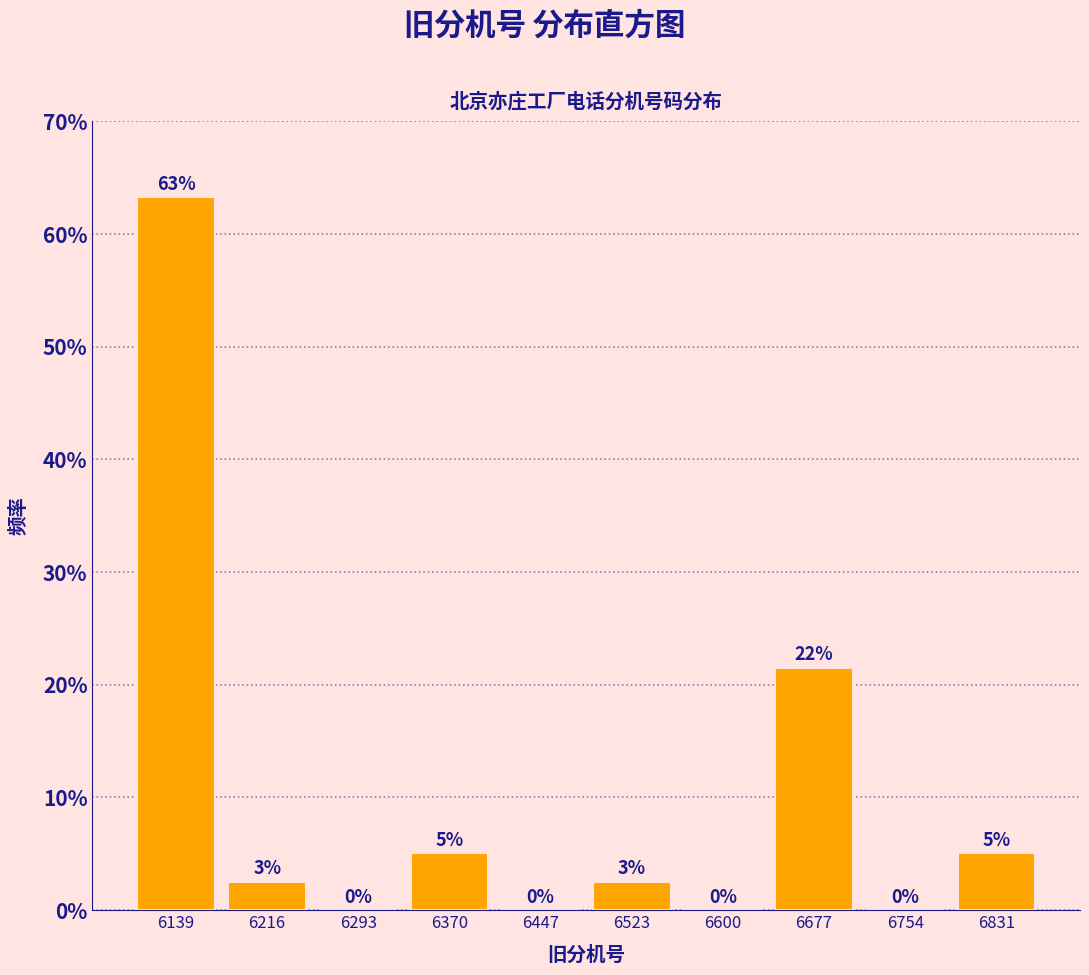

Which range on the x-axis has the tallest bar?

6100 to 6180